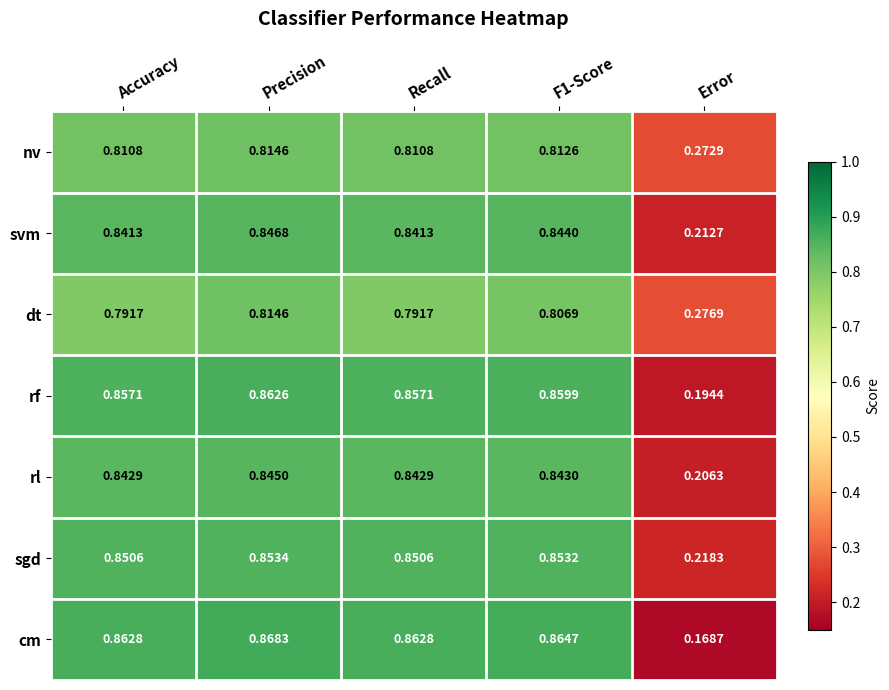

Which category has the highest value across all series?

Precision